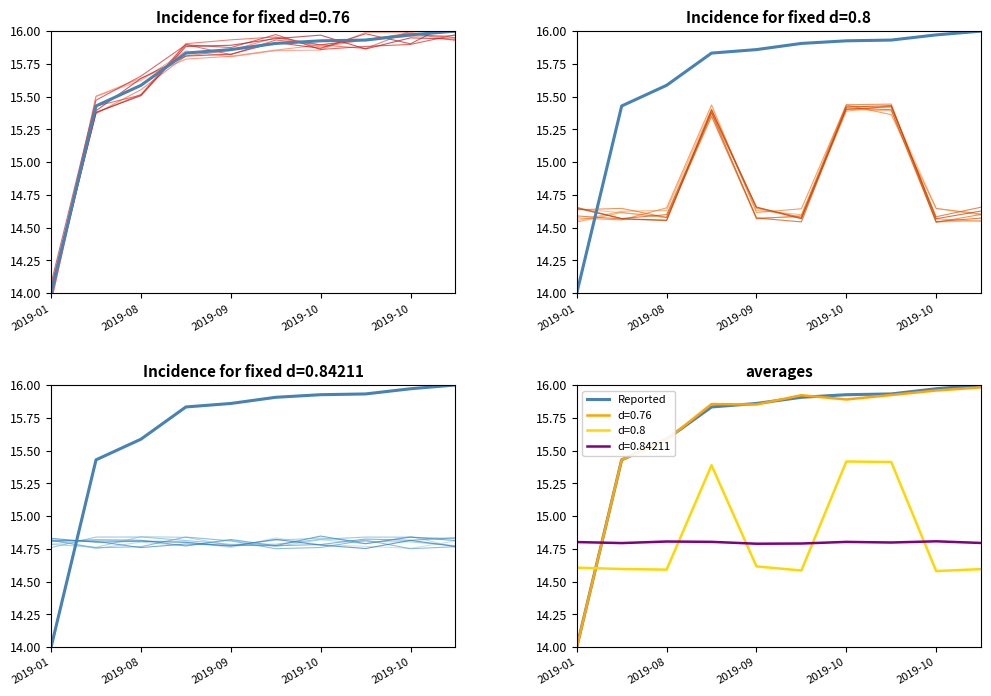

After their last crossing, which series has the higher values: variant_0 or Reported?

Reported